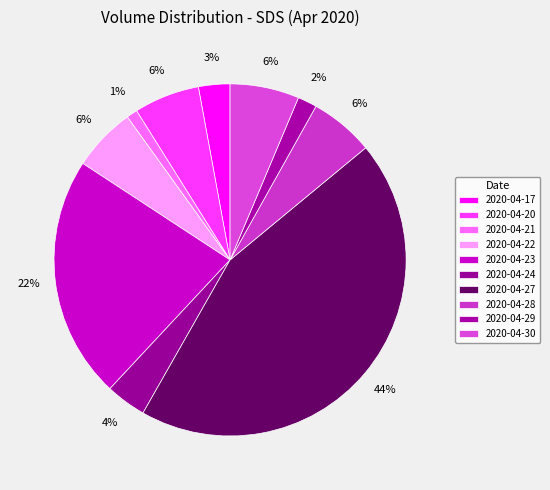

Count the number of slices in the pie.

10